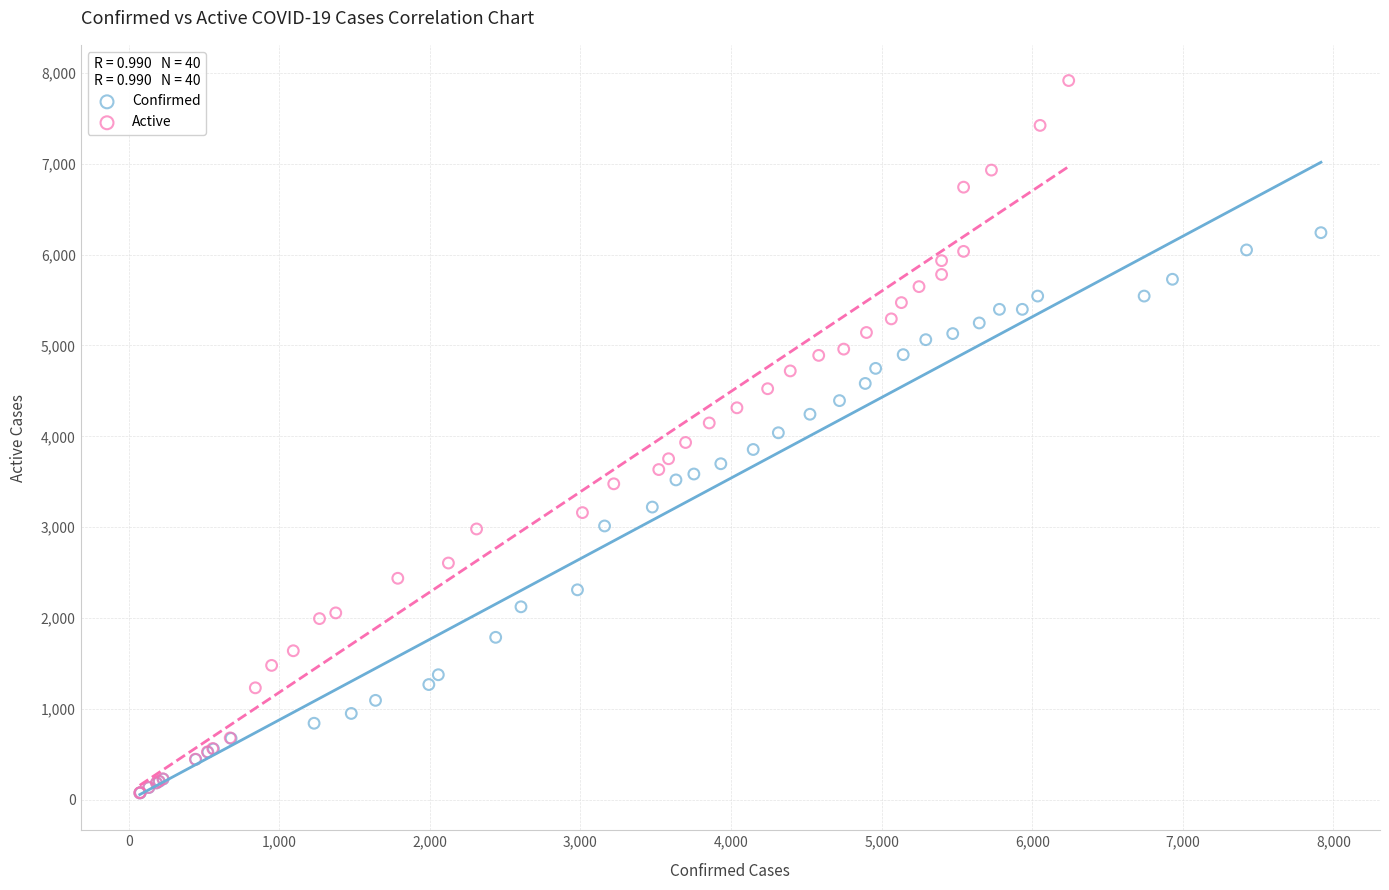

What are all the series names shown in the legend?

Confirmed, Active